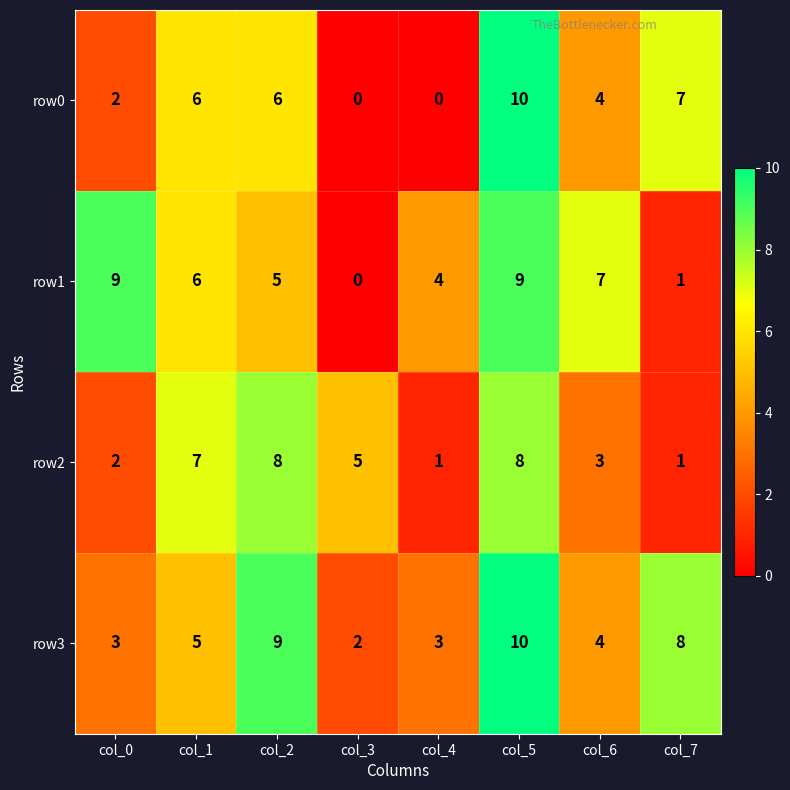

At which label does row1 first exceed 6?

col_0